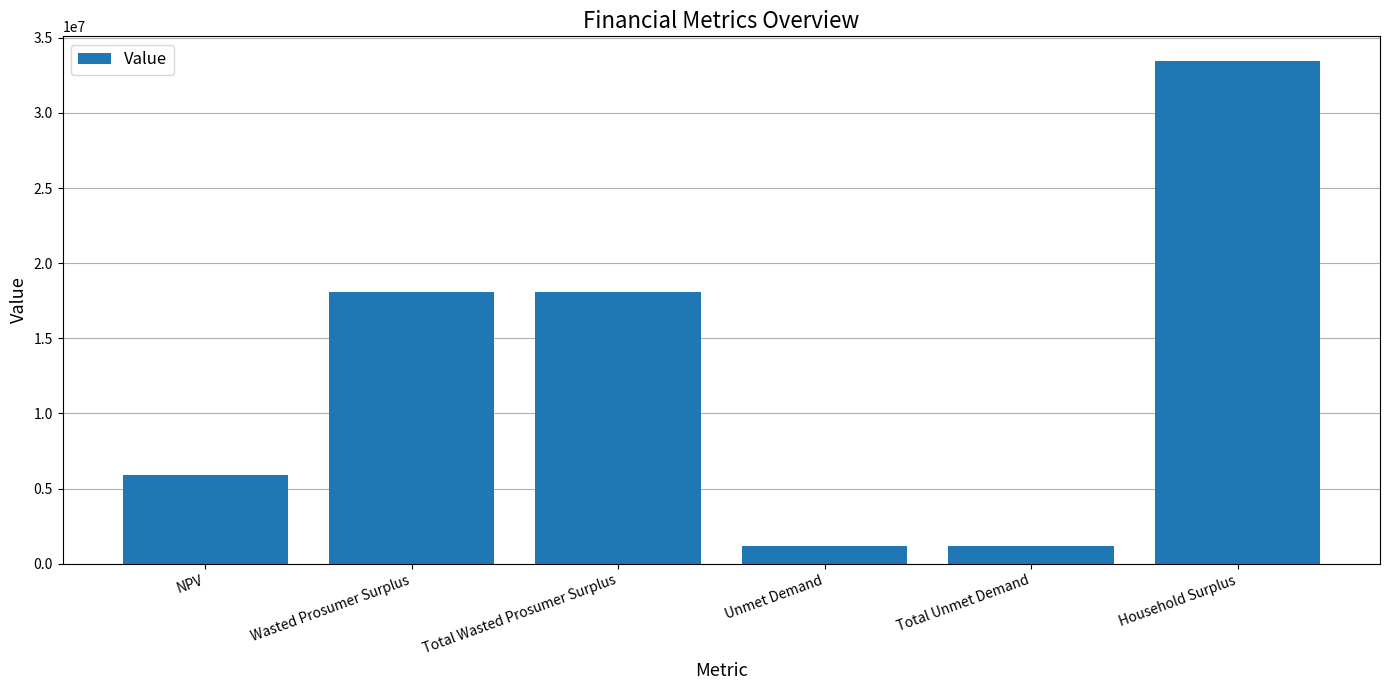

Is it true that the value at NPV is 5881378.1?

True